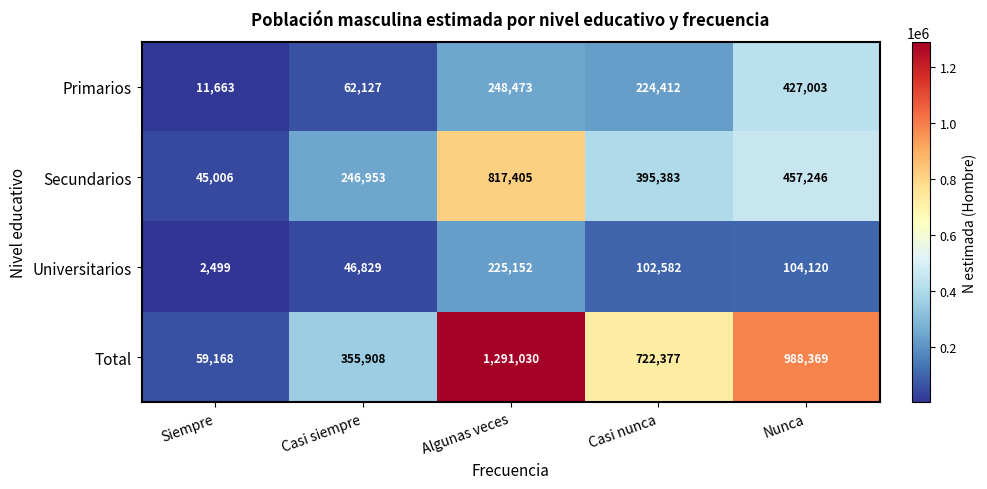

What is the sum of all Universitarios values?

481182